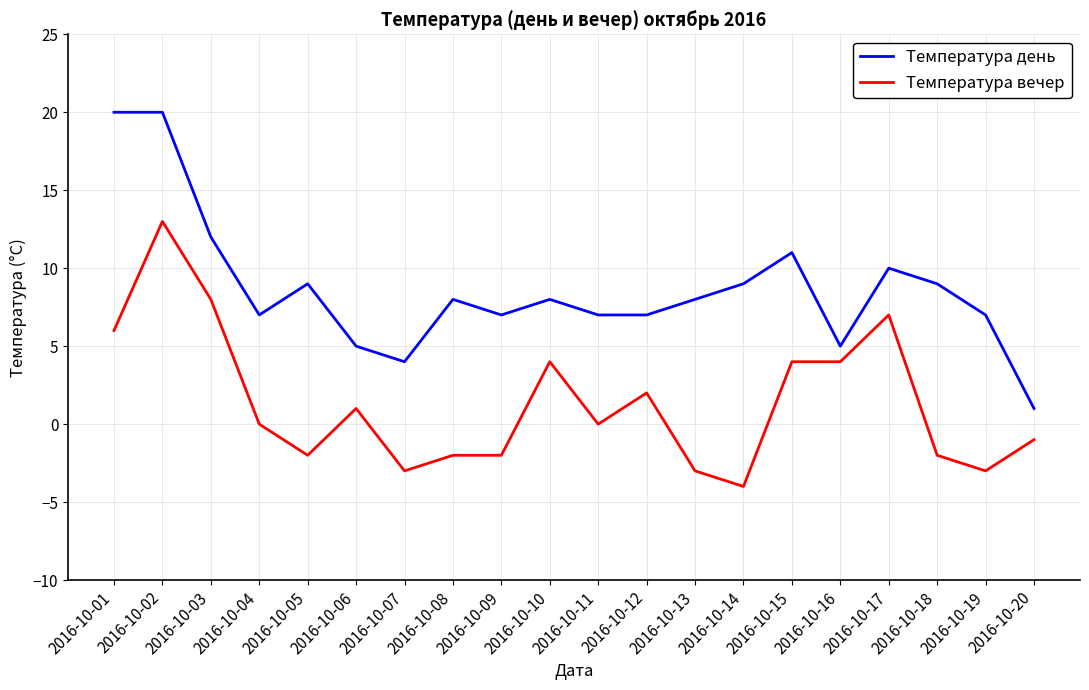

Does the chart have visible grid lines?

Yes